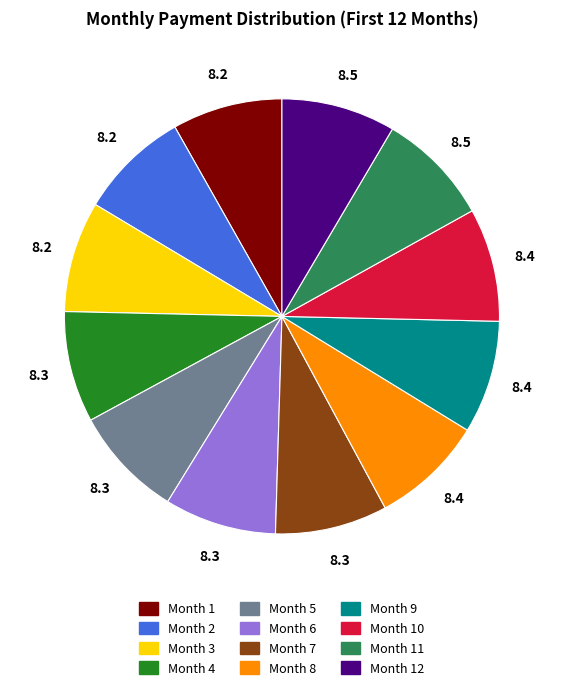

Is there a majority slice in this chart?

No